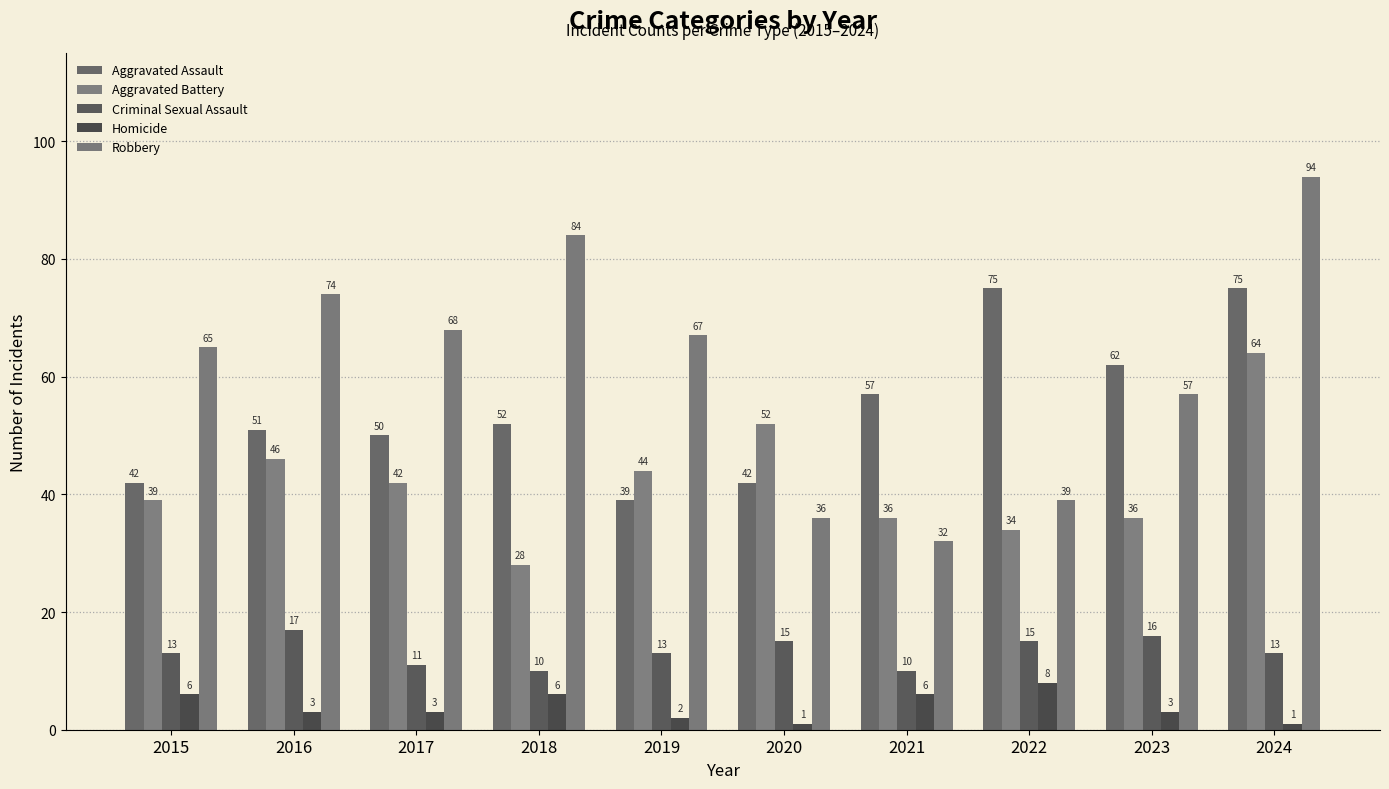

What is the spread (max minus min) of values at 2017?

65